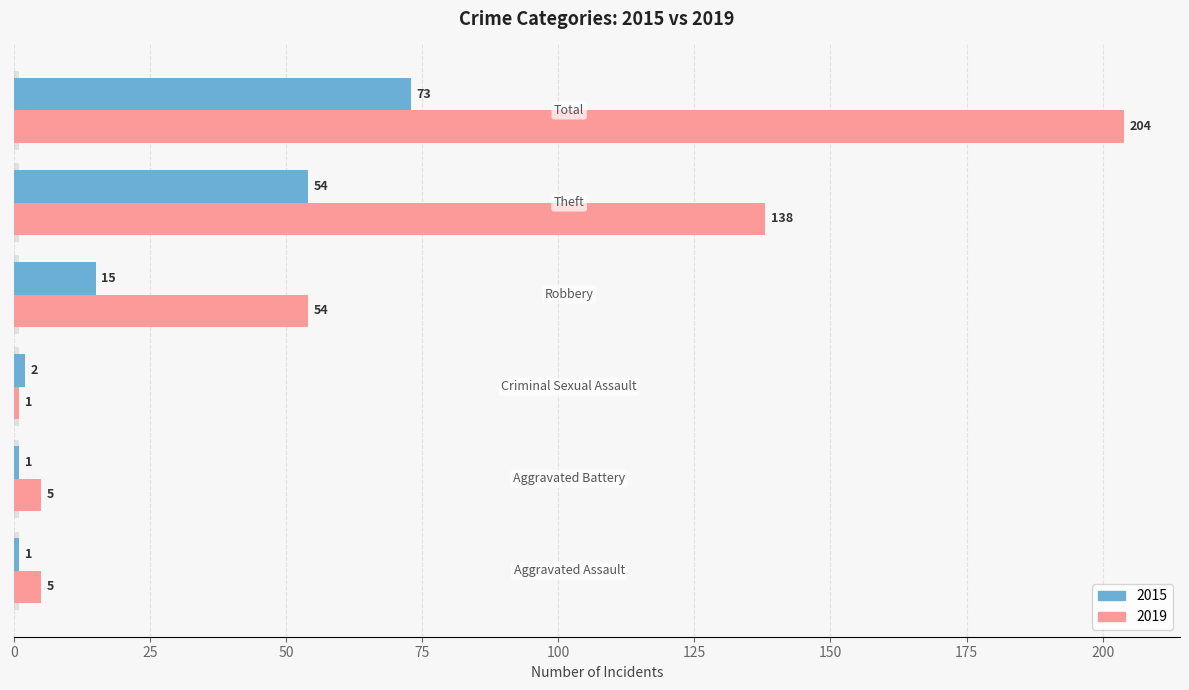

At how many categories does at least one series exceed 157?

1